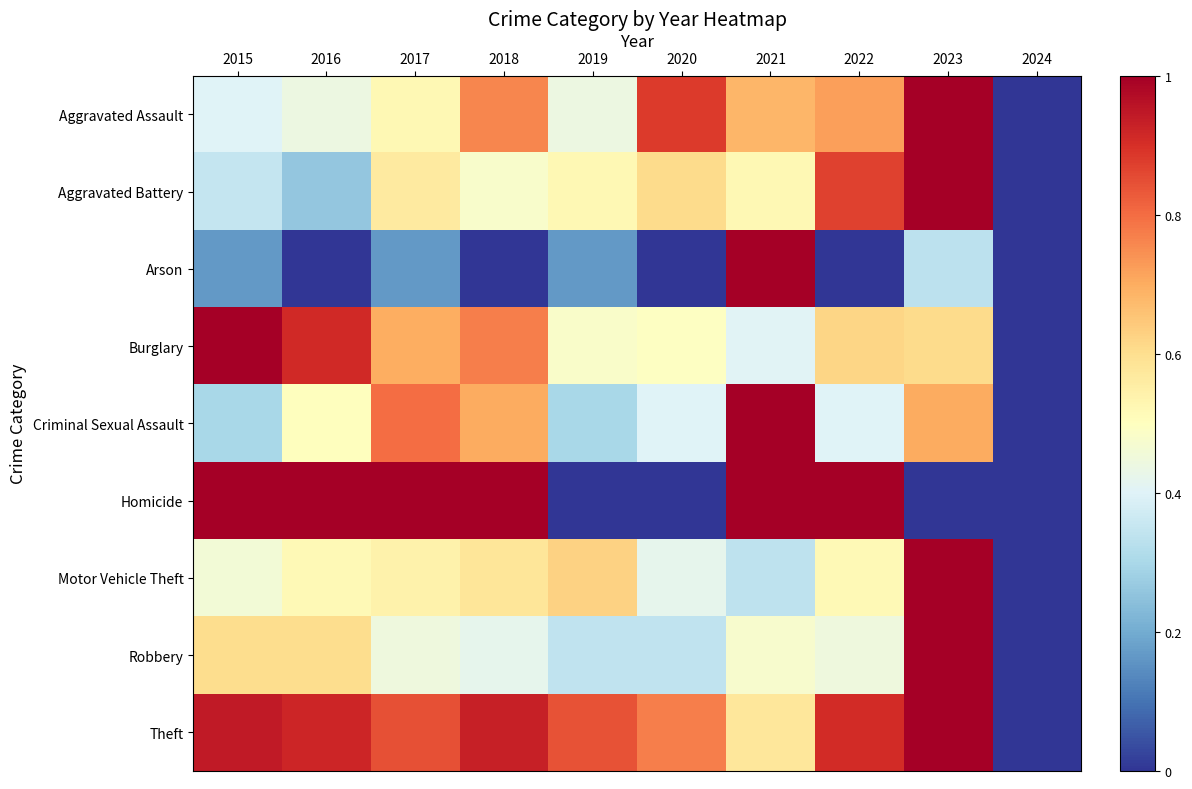

At 2020, list the series in order from smallest to largest.

Arson, Homicide, Robbery, Criminal Sexual Assault, Motor Vehicle Theft, Burglary, Aggravated Battery, Theft, Aggravated Assault